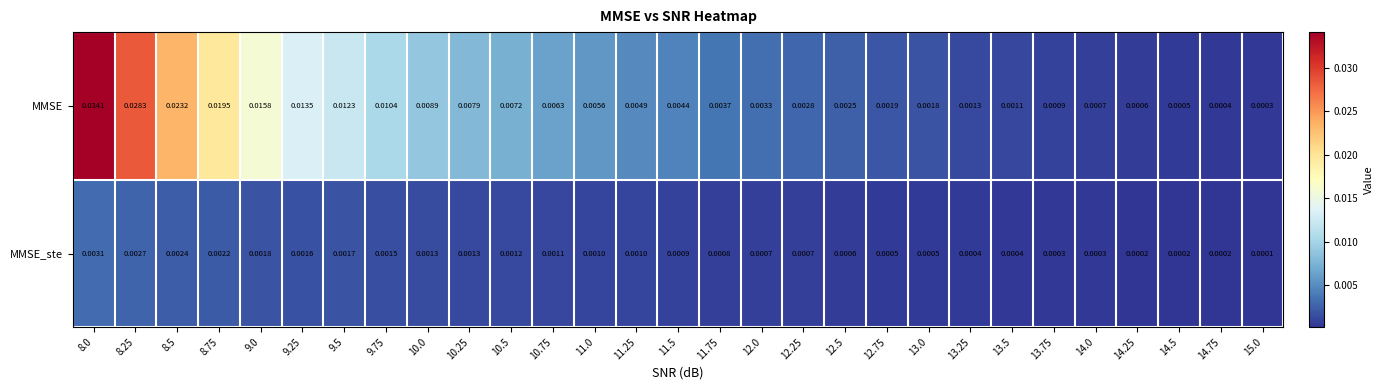

Rank the series by their average value, from highest to lowest.

MMSE, MMSE_ste